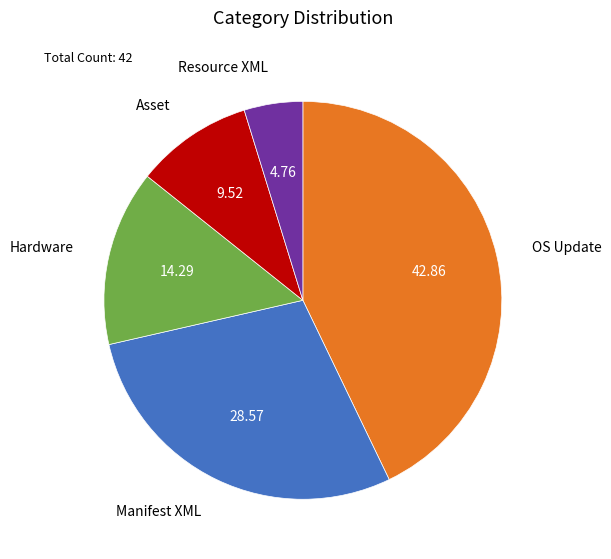

Is there any slice that represents more than half of the pie?

No